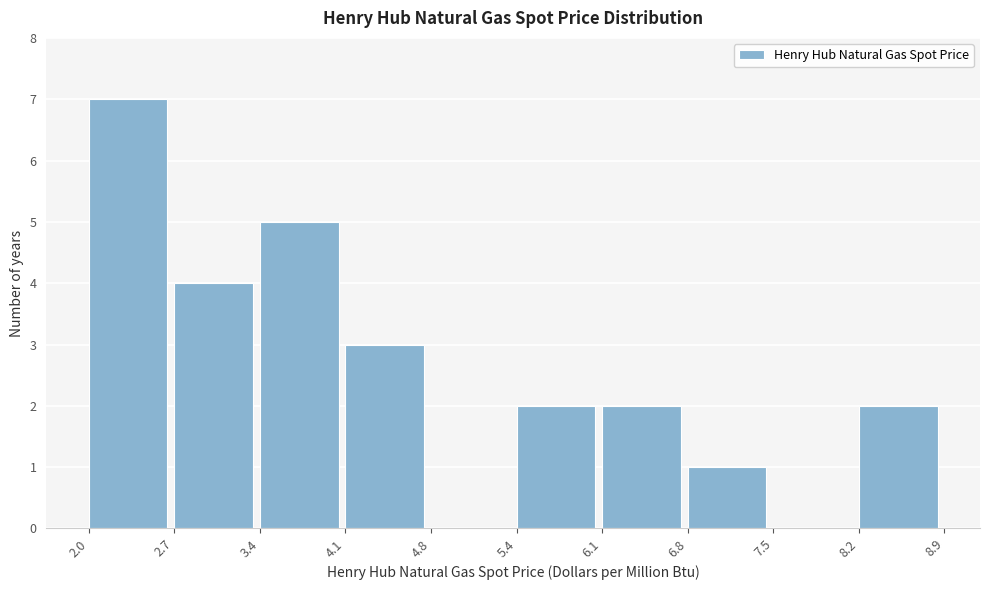

Reading left to right, list every bar in this chart as the range it spans on the x-axis followed by its height. The values are not printed on the chart, so give them approximately, as read against the axis.

2.0 to 2.7: 7
2.7 to 3.4: 4
3.4 to 4.1: 5
4.1 to 4.8: 3
4.8 to 5.4: 0
5.4 to 6.1: 2
6.1 to 6.8: 2
6.8 to 7.5: 1
7.5 to 8.2: 0
8.2 to 8.9: 2